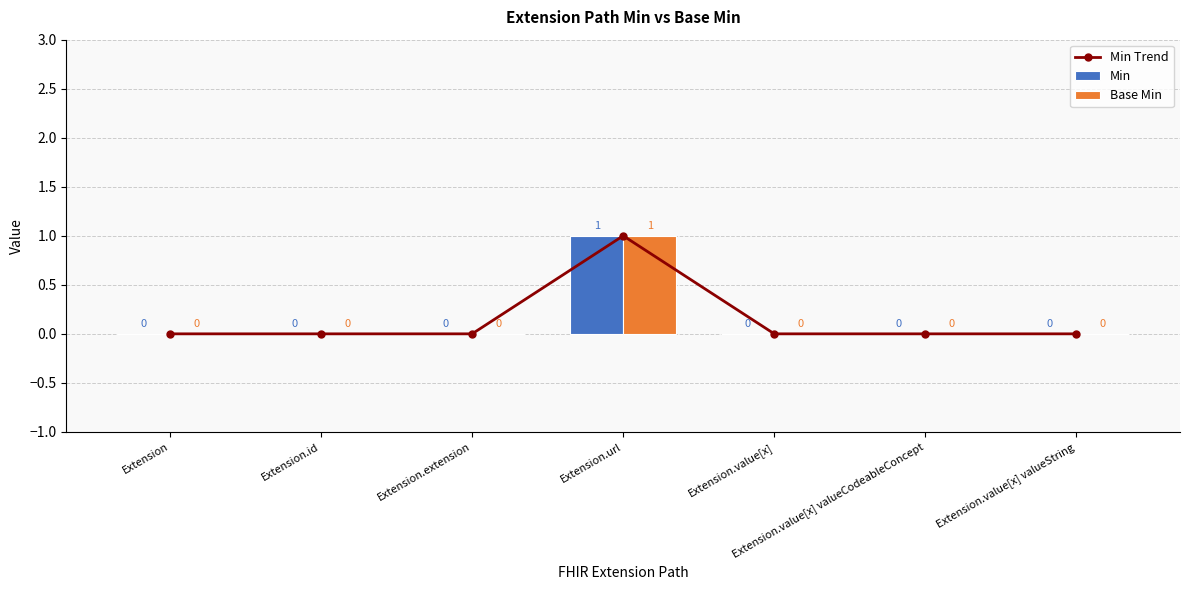

What are all the series names shown in the legend?

Min Trend, Min, Base Min